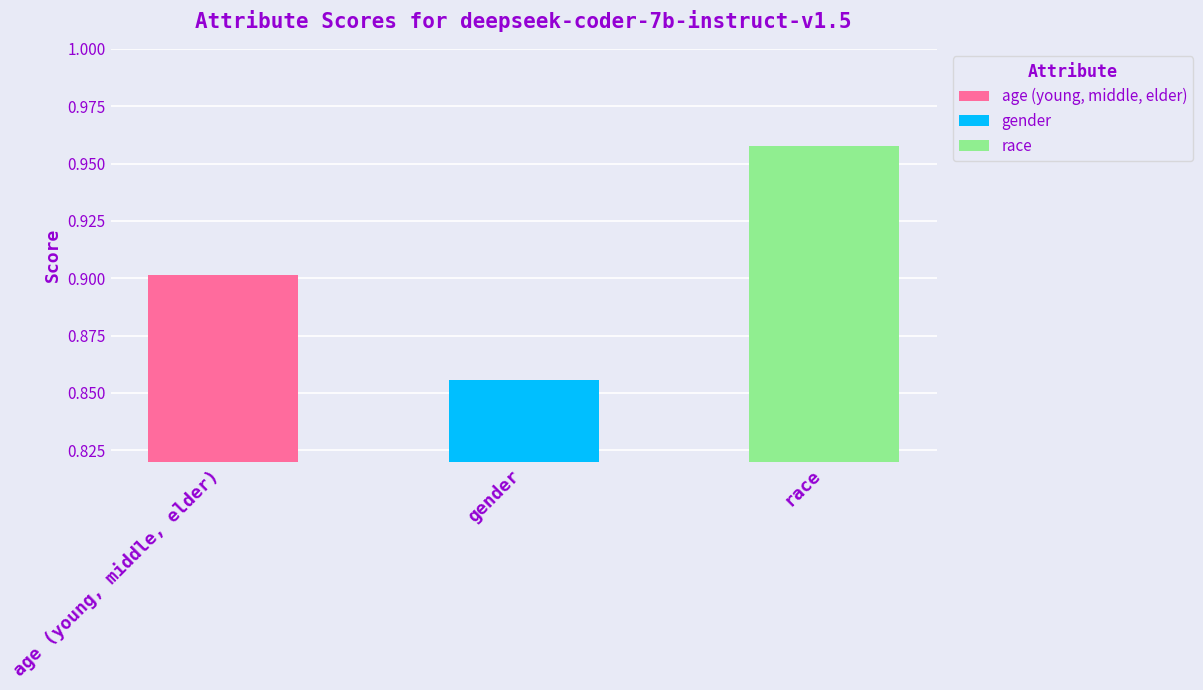

Is it true that the value at gender is 0.2?

False